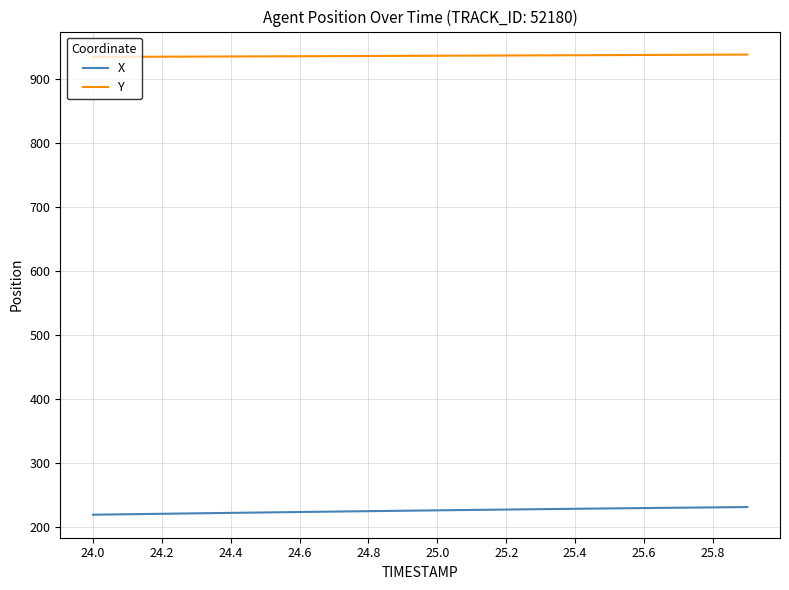

What is the maximum value shown in the chart?

938.1